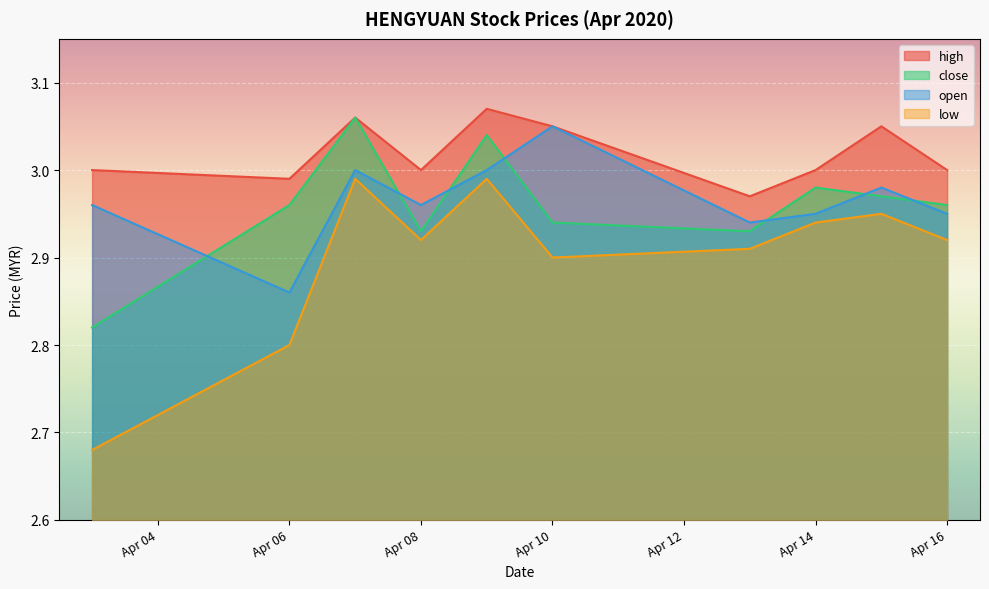

Where is close nearest to the value 2?

2020-04-03